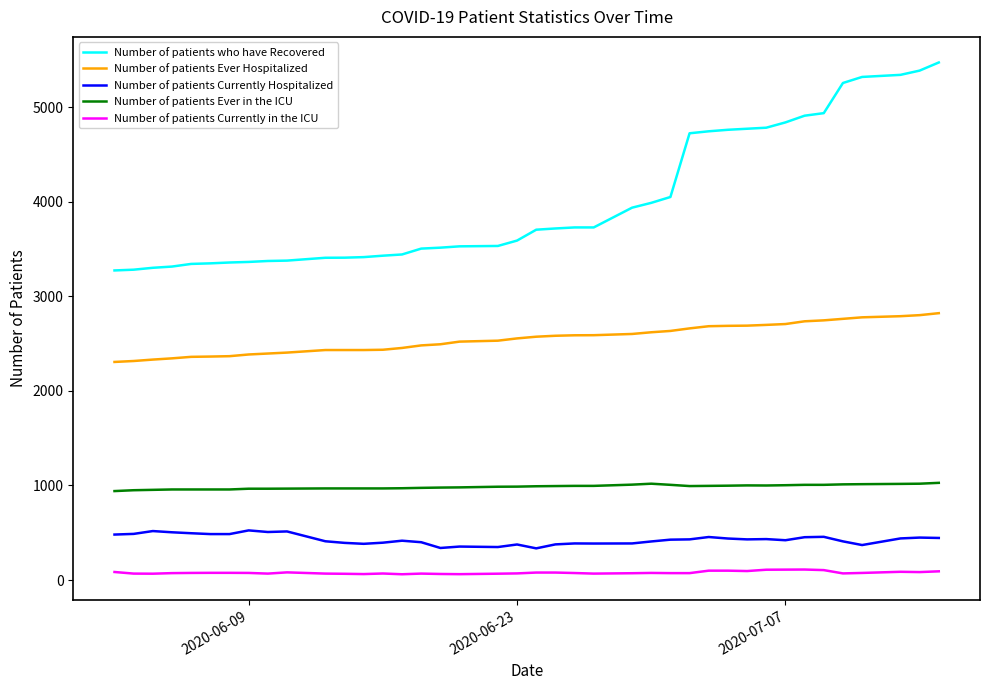

What is the maximum value shown in the chart?

5475